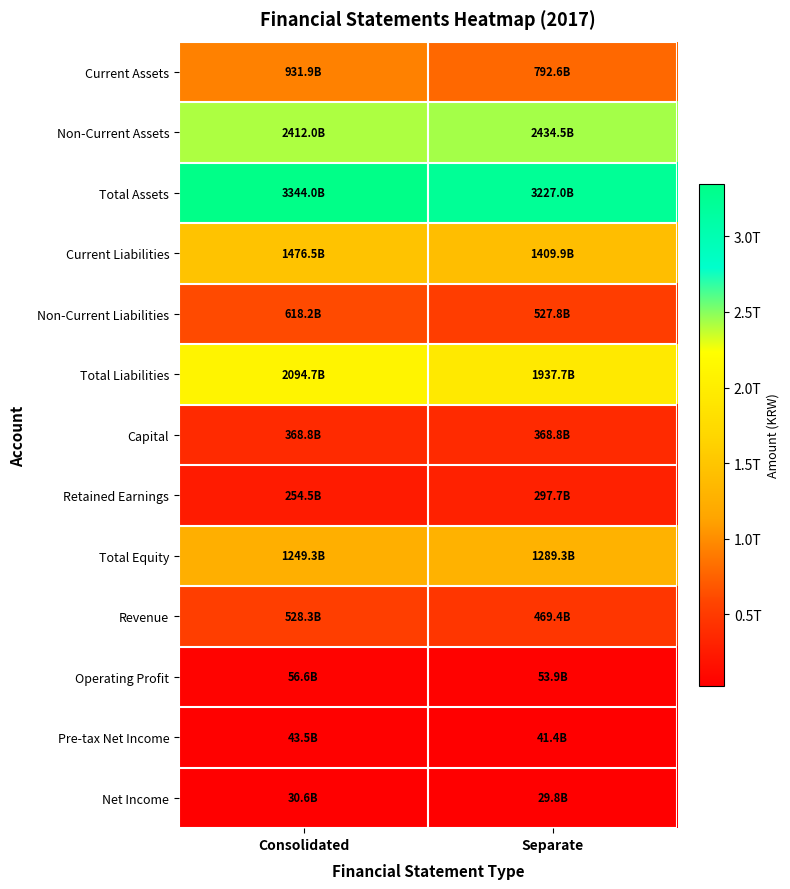

At Separate, list the series in order from smallest to largest.

Net Income, Pre-tax Net Income, Operating Profit, Retained Earnings, Capital, Revenue, Non-Current Liabilities, Current Assets, Total Equity, Current Liabilities, Total Liabilities, Non-Current Assets, Total Assets